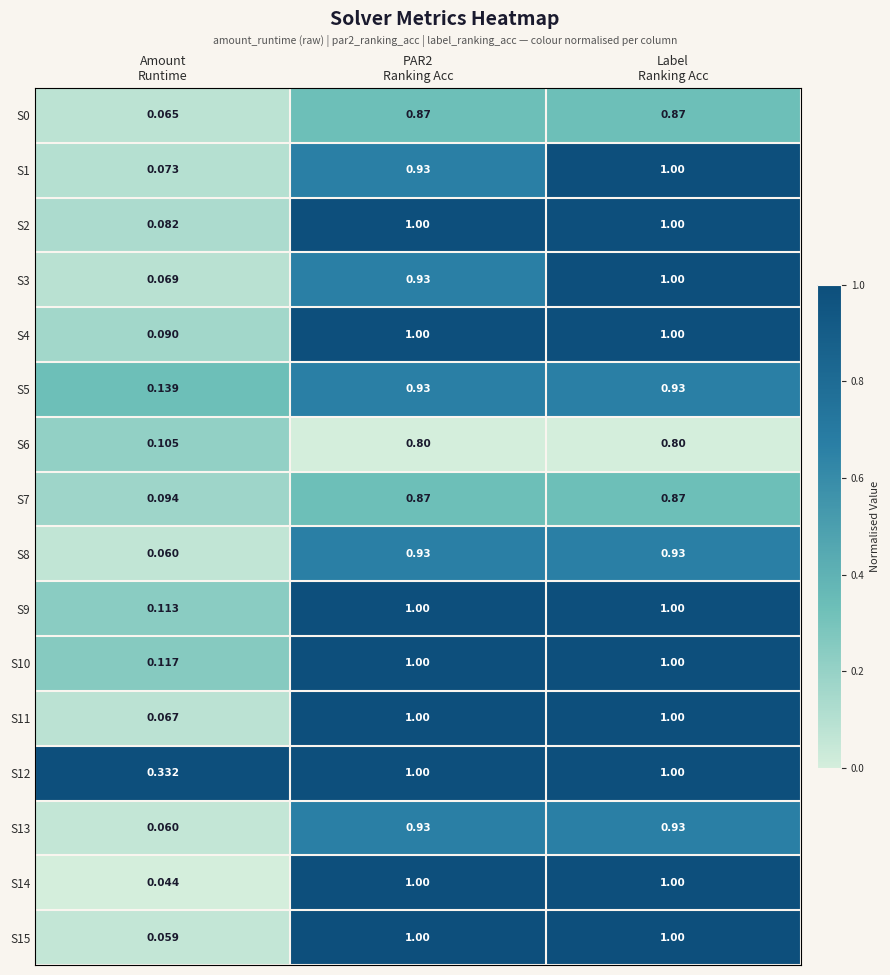

Count the number of data series in this chart.

16